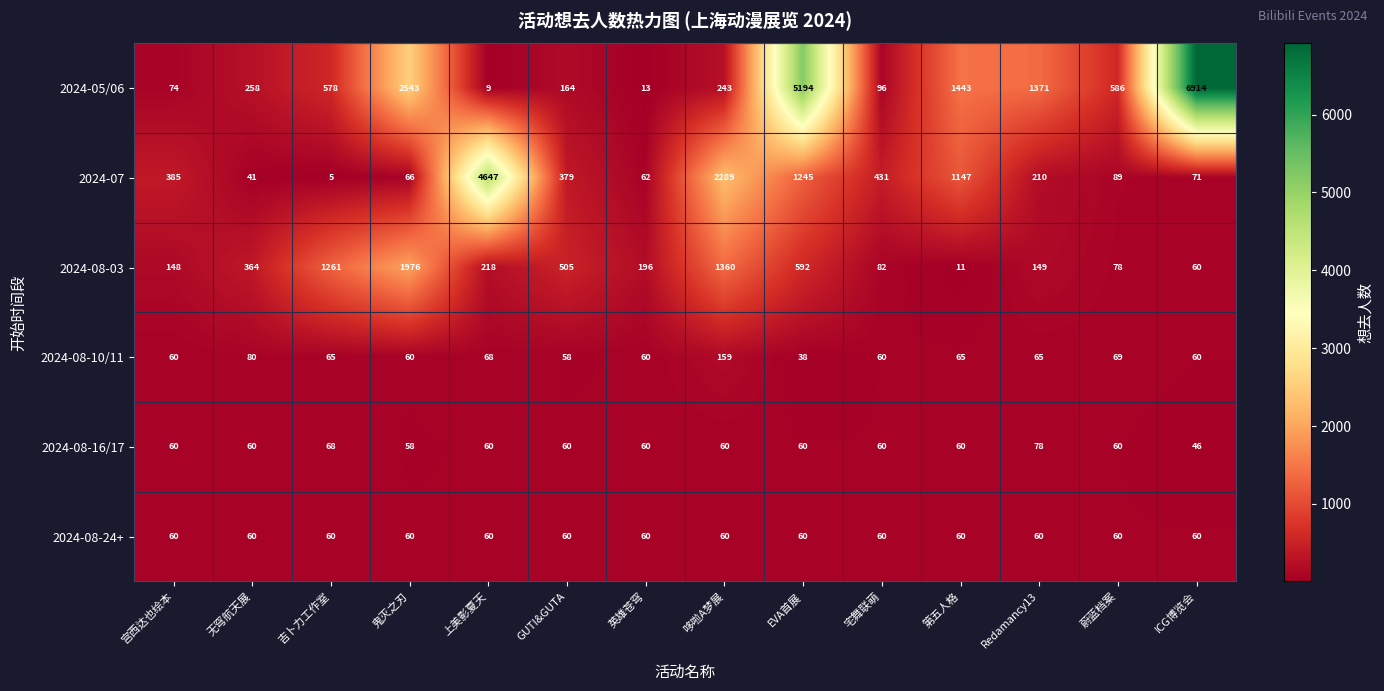

What is the total value across all series at 吉卜力工作室?

2037